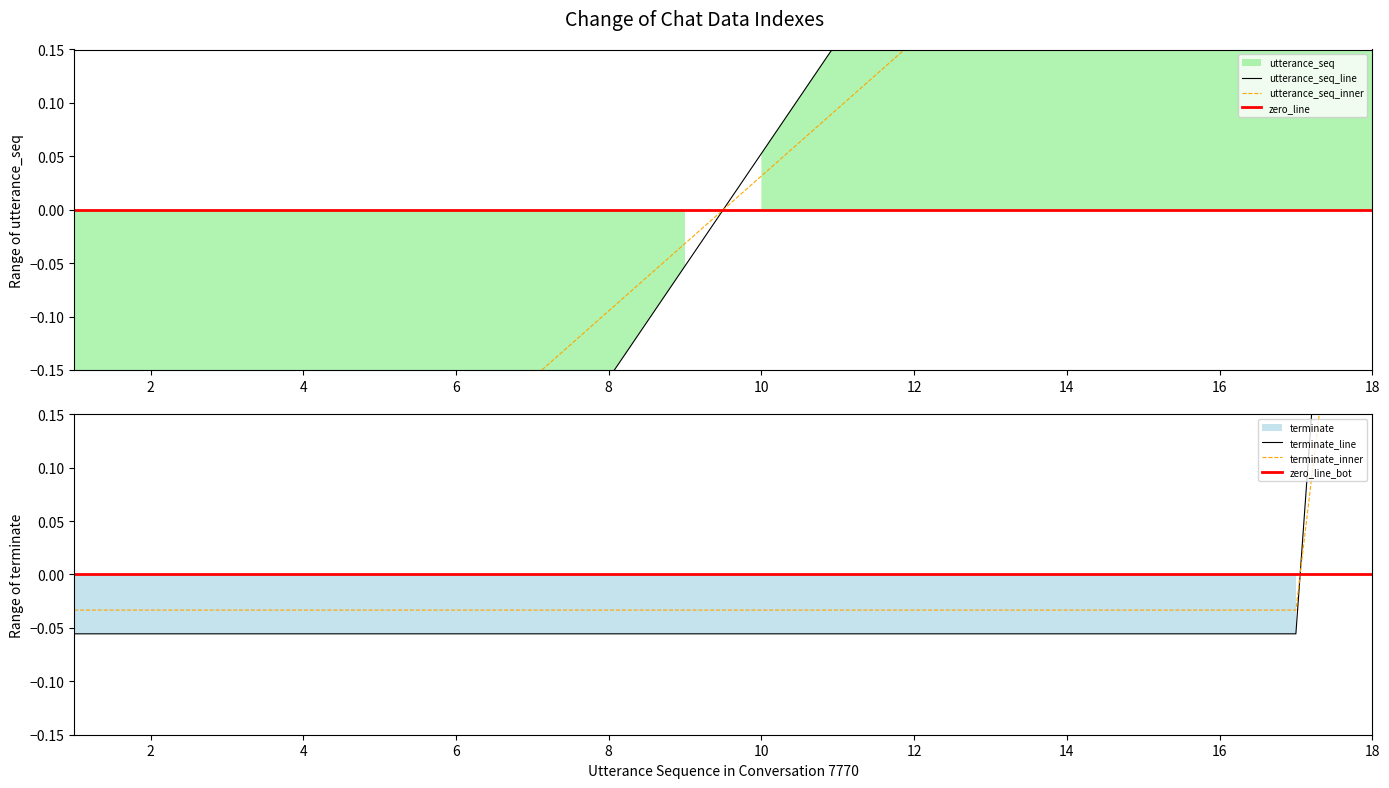

What is the value of the utterance_seq point at the 12th from the left?

0.2